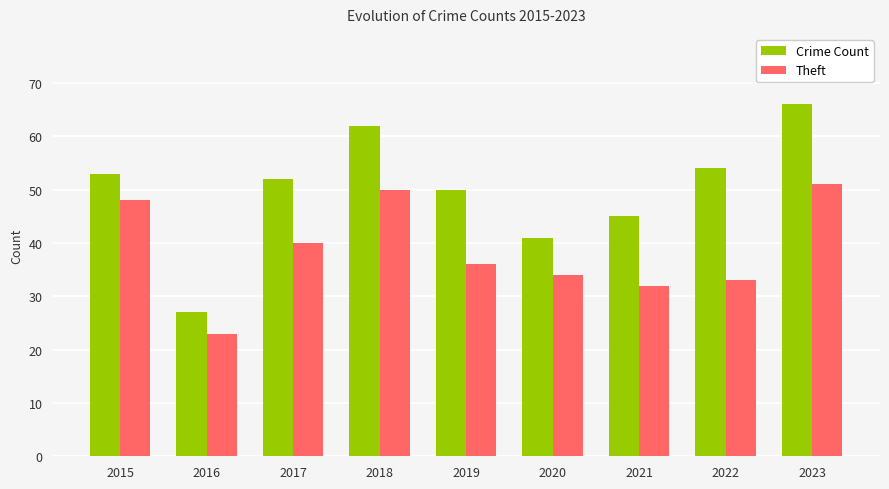

Reading left to right, list all the values displayed in this chart.

Crime Count: 53	27	52	62	50	41	45	54	66
Theft: 48	23	40	50	36	34	32	33	51